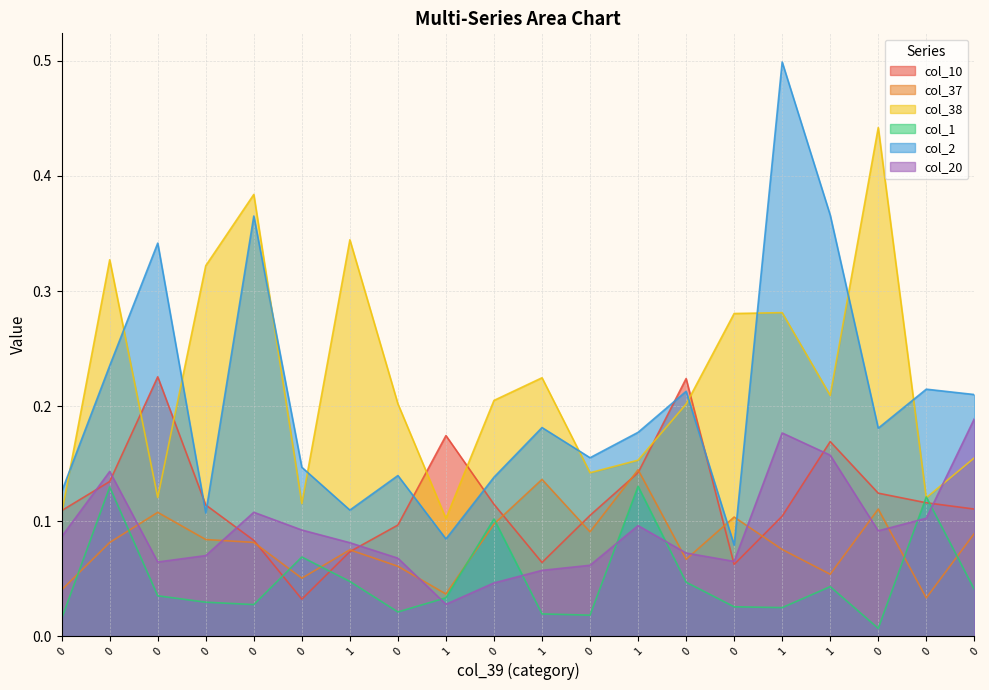

Where is col_20 nearest to the value 0?

1